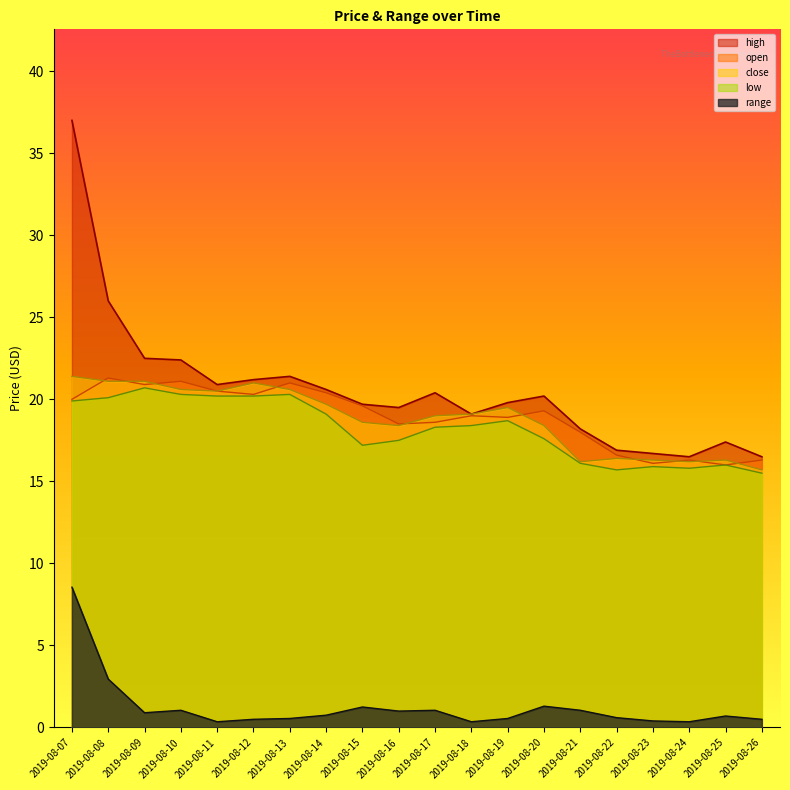

How many values in the close series exceed 19?

10